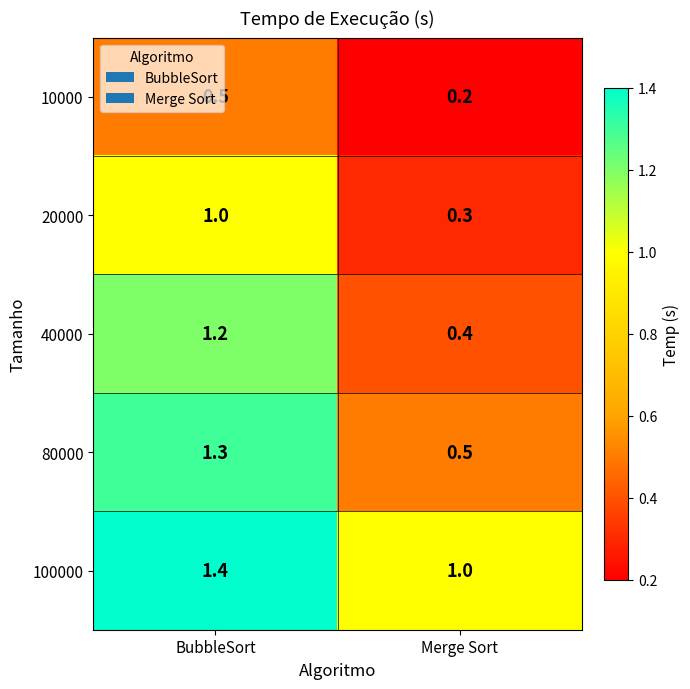

Where is 40000 nearest to the value 0?

Merge Sort